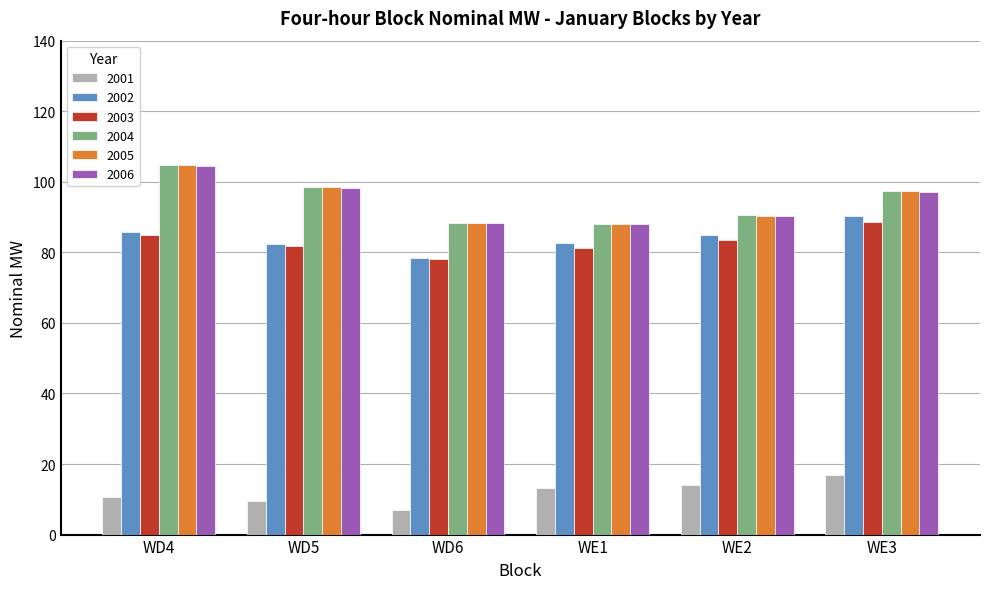

True or false: 2006 has a value of 98.4 at WD5.

True